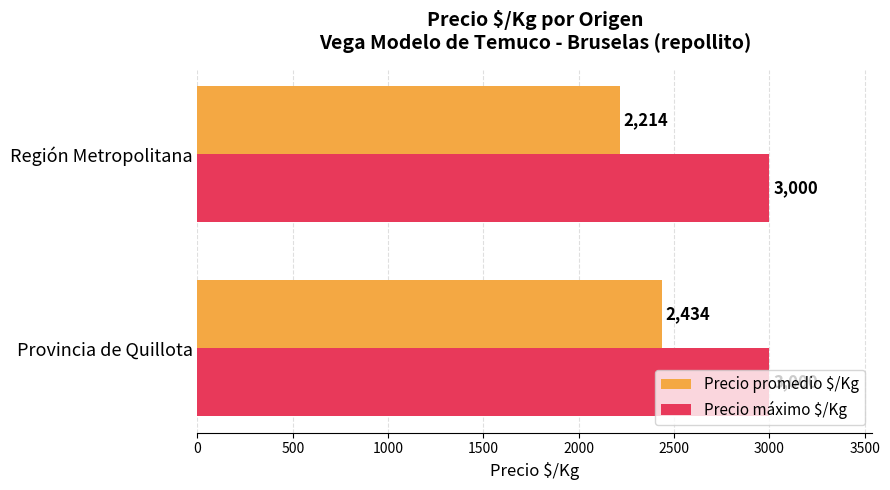

What is the average value of the Precio promedio $/Kg series?

2324